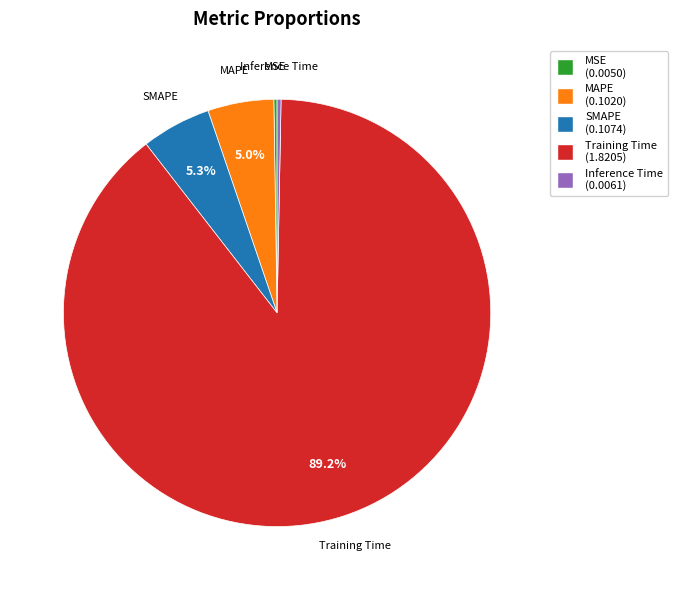

What percentage is NOT represented by Training Time?

10.8%